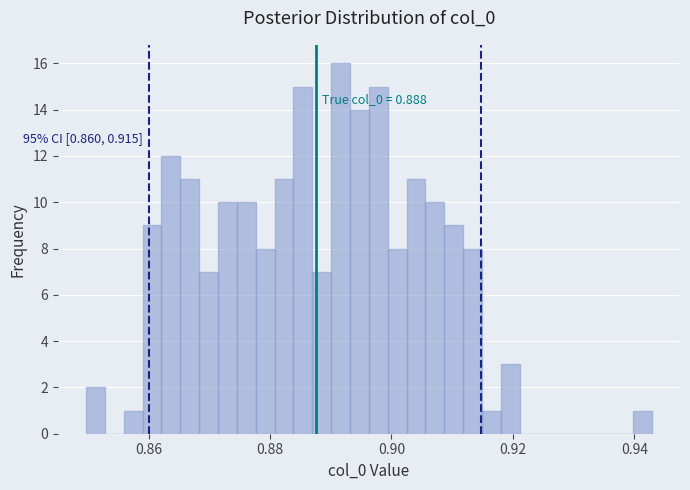

Around what value on the x-axis is the tallest bar? Give the approximate position of its centre, as read against the axis.

0.892